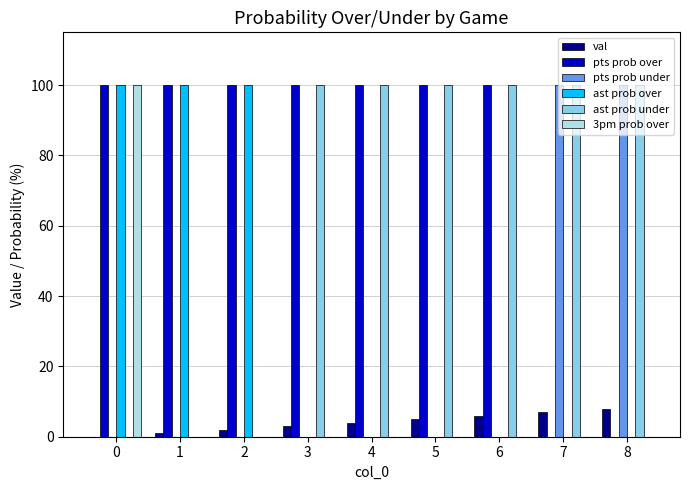

What is the sum of all ast prob over values?

300